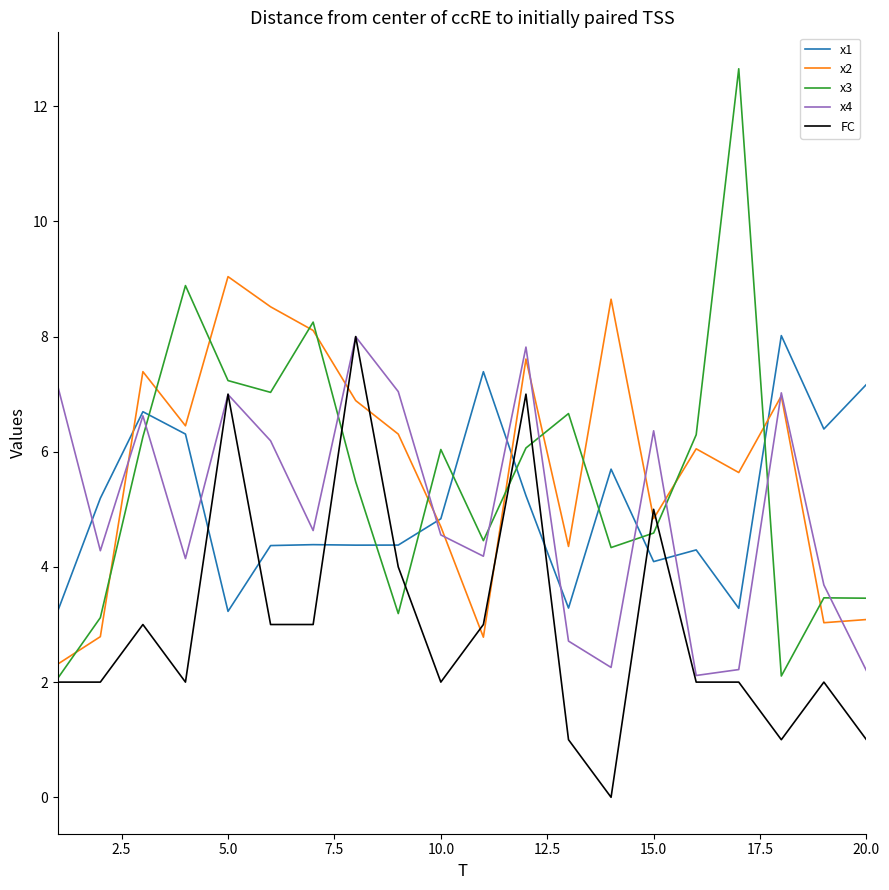

What is the average value of the x2 series?

5.8